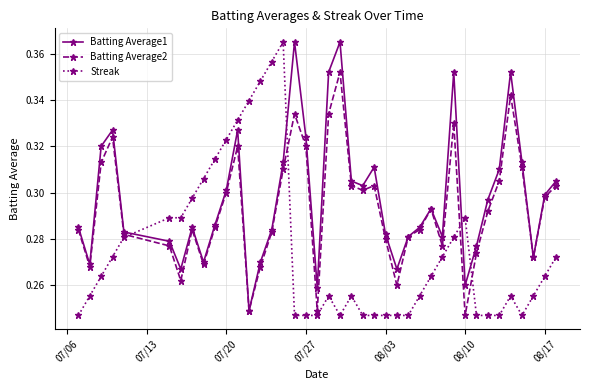

Count the Batting Average2 values in the range 0 to 1.

40